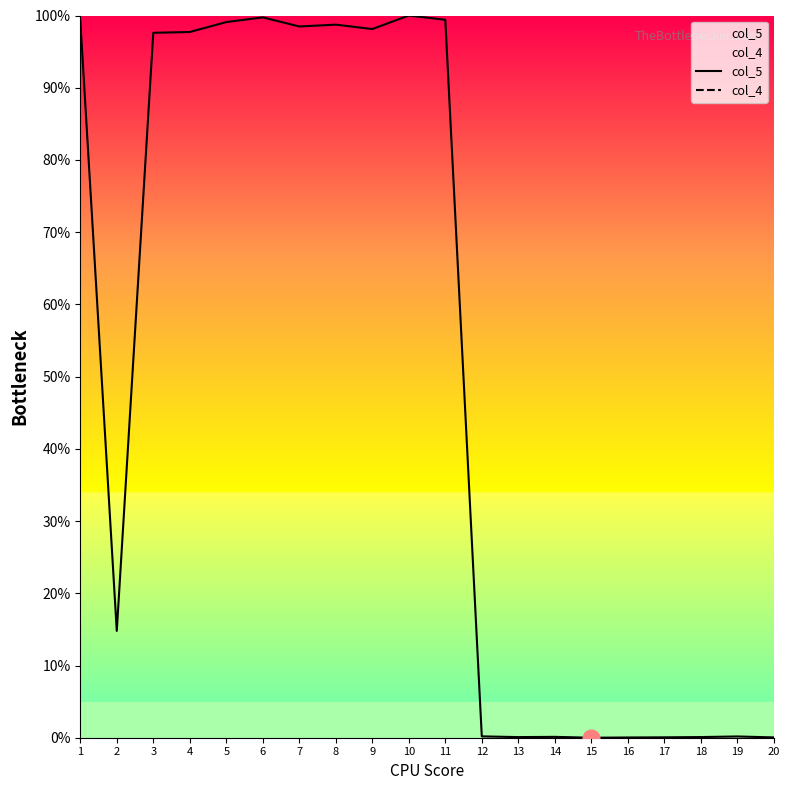

What is the sum of the col_5 values at 4 and 16?

97.7